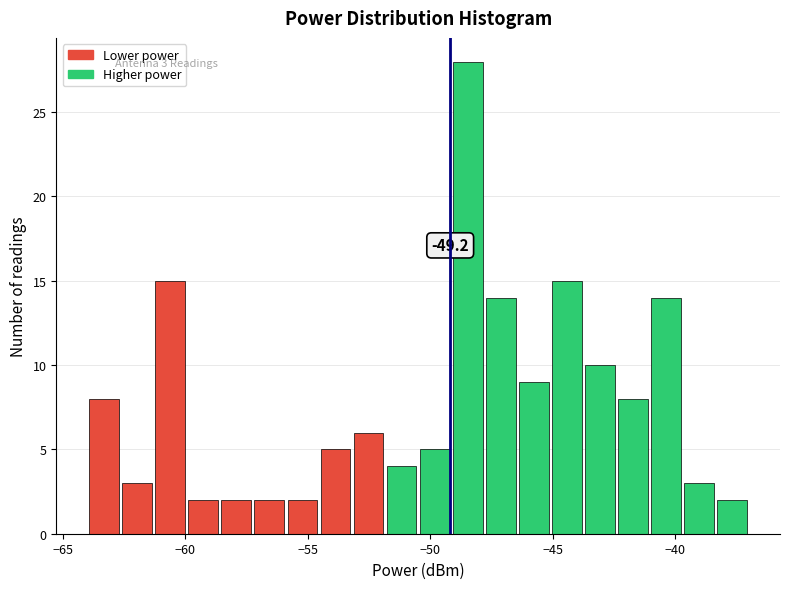

Read against the x-axis, roughly where is the centre of the tallest bar?

-48.5